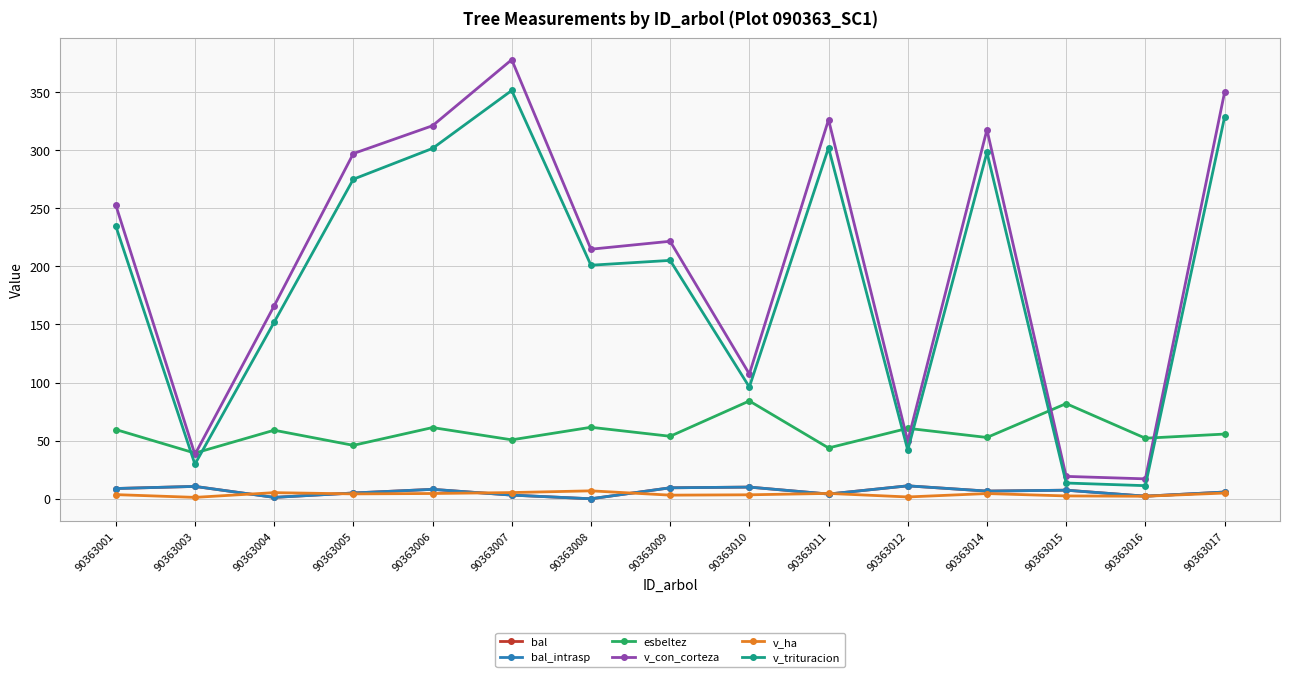

Which series has the largest range (max minus min)?

v_con_corteza